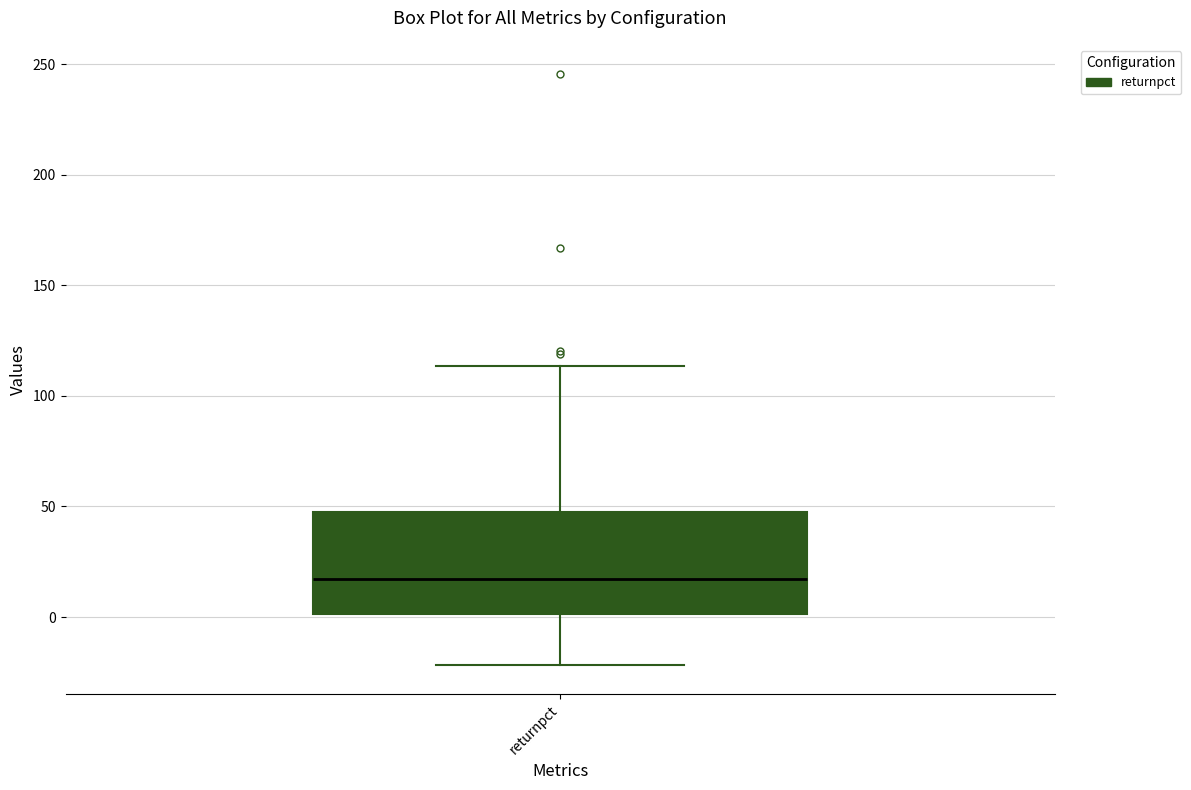

Where does the lower whisker of the box for returnpct end on the y-axis? The values are not printed on the chart, so give them approximately, as read against the axis.

-20